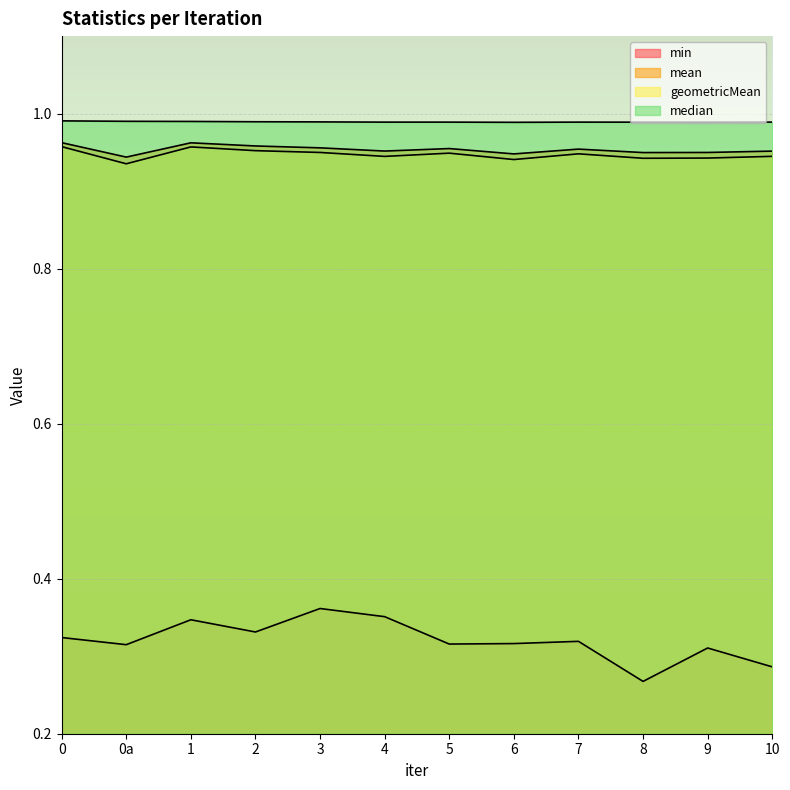

What is the difference between the highest and lowest values at 7?

0.7